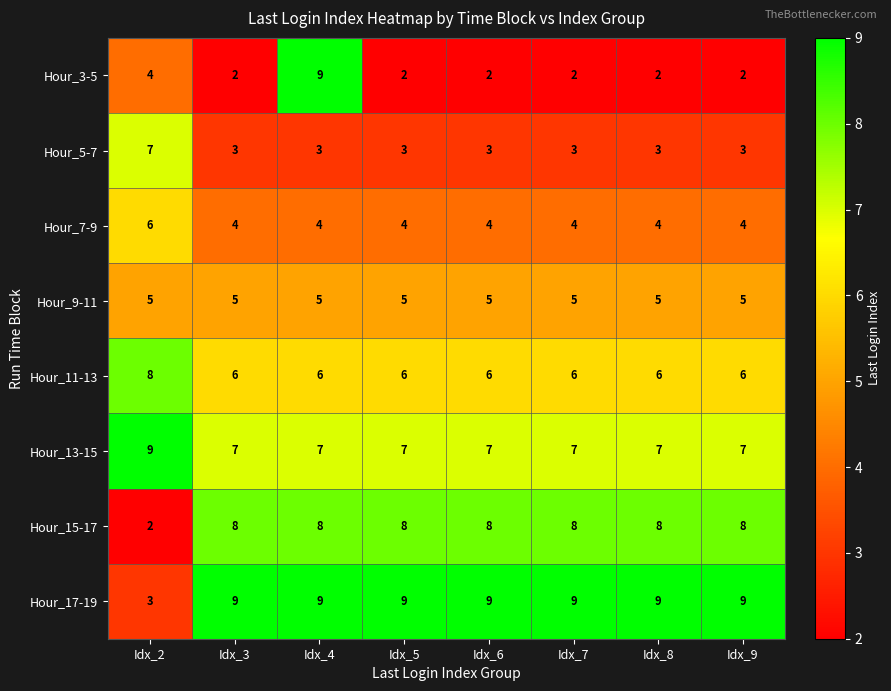

Is it true that Hour_17-19 equals 13 at Idx_4?

False